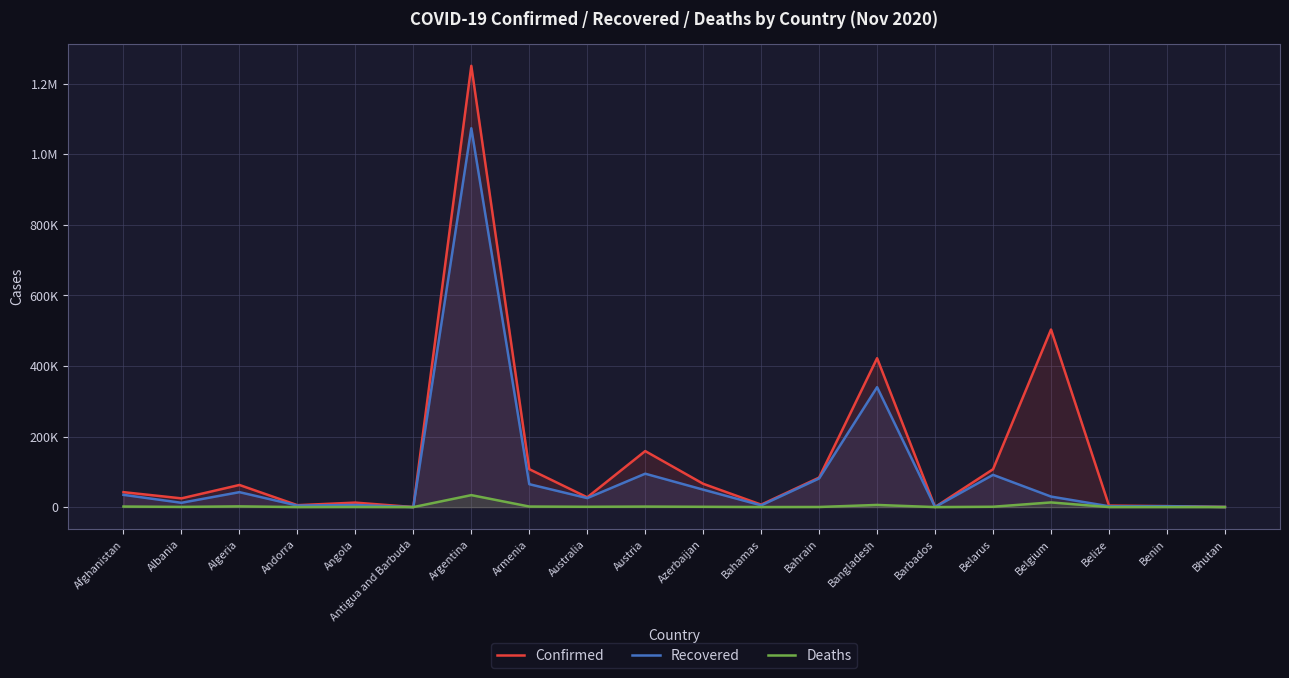

In Recovered, how many points are higher than both neighbors (excluding endpoints)?

7